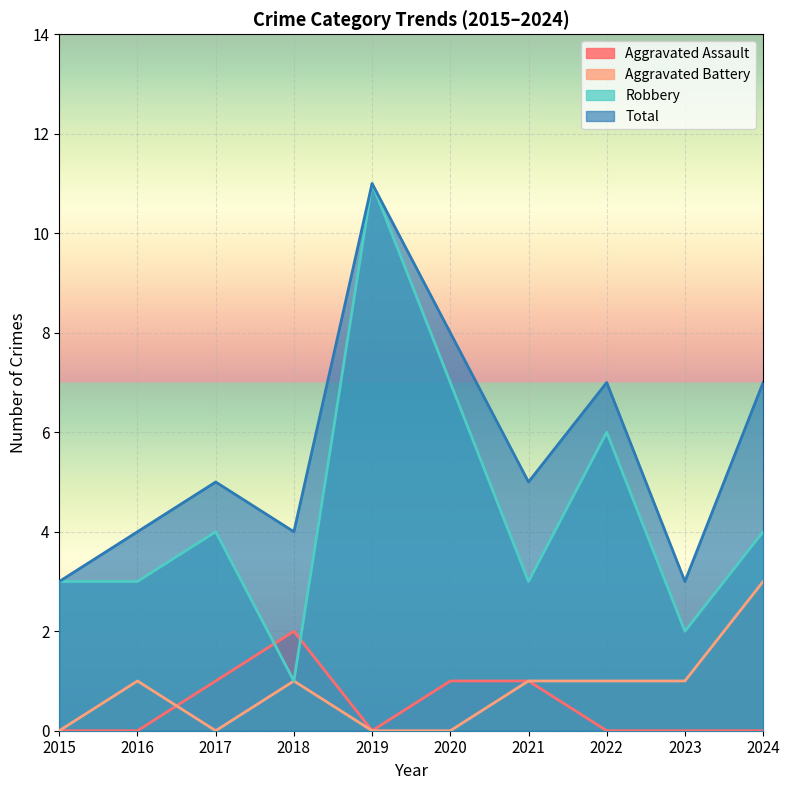

Is the value of Total at 2018 greater than the value of Robbery at 2016?

Yes